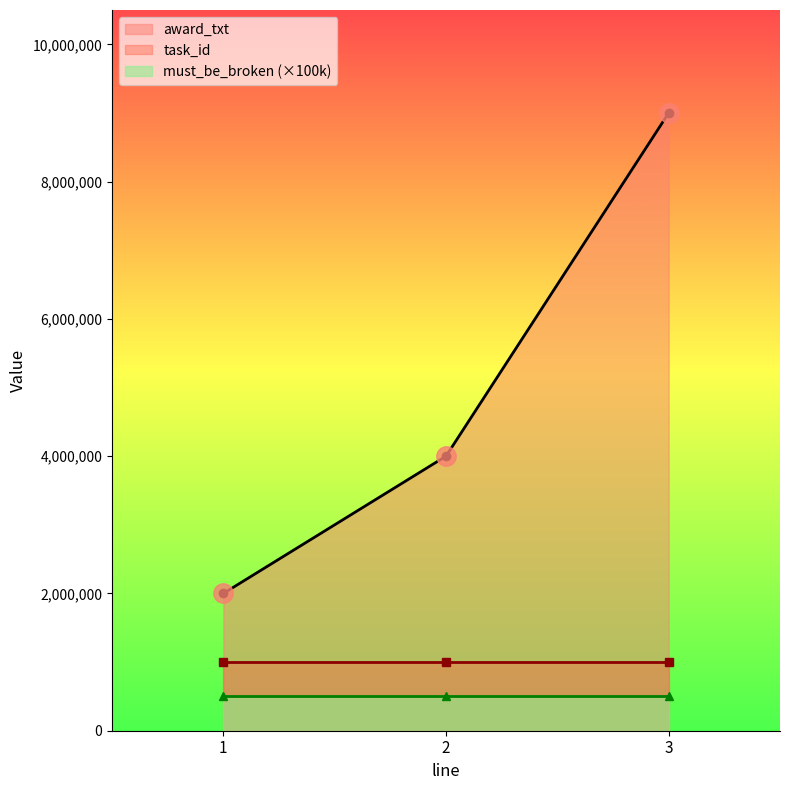

Rank the categories by award_txt value from lowest to highest.

1, 2, 3